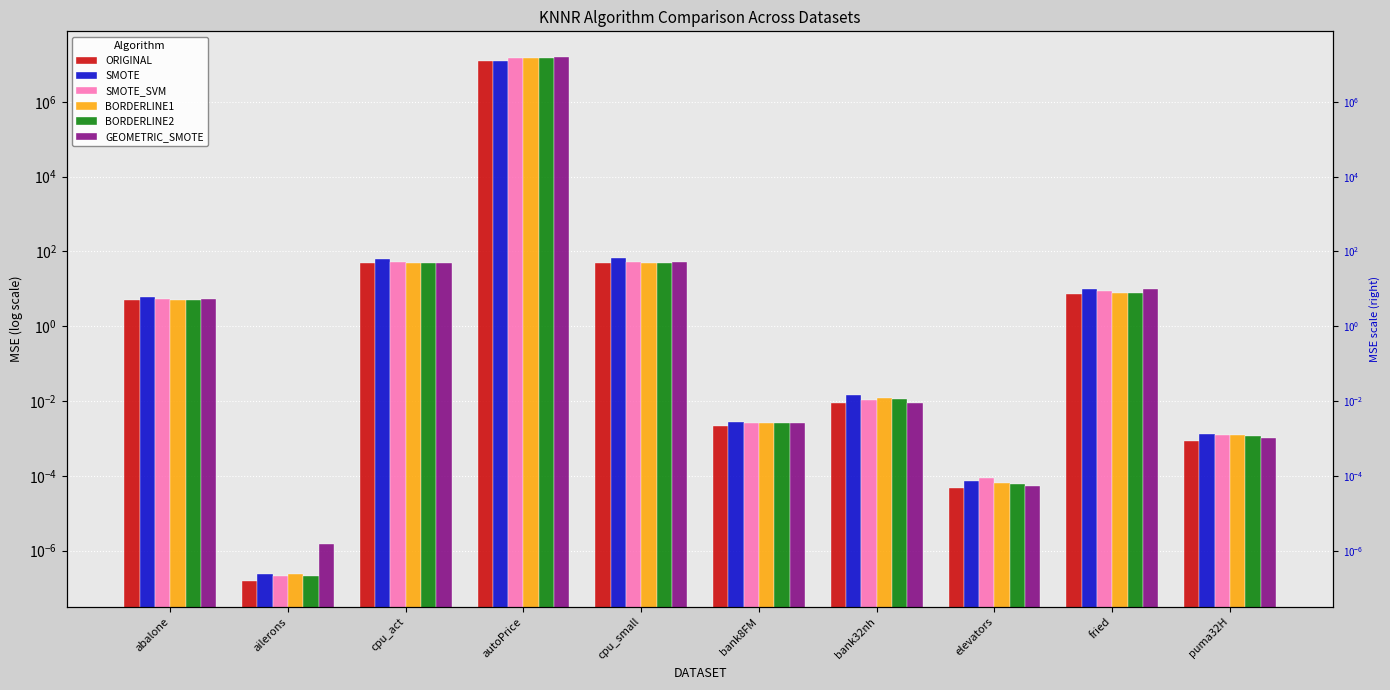

Reading left to right, list all the values displayed in this chart.

ORIGINAL: 5.0	0.0	48.8	12689859.0	48.5	0.0	0.0	0.0	7.4	0.0
SMOTE: 6.2	0.0	64.5	12528669.3	65.8	0.0	0.0	0.0	9.8	0.0
SMOTE_SVM: 5.4	0.0	52.9	14841282.0	52.9	0.0	0.0	0.0	8.6	0.0
BORDERLINE1: 5.0	0.0	48.8	14441502.1	48.5	0.0	0.0	0.0	7.6	0.0
BORDERLINE2: 5.0	0.0	48.8	14706395.5	48.5	0.0	0.0	0.0	7.7	0.0
GEOMETRIC_SMOTE: 5.2	0.0	49.0	15311122.1	53.1	0.0	0.0	0.0	9.7	0.0